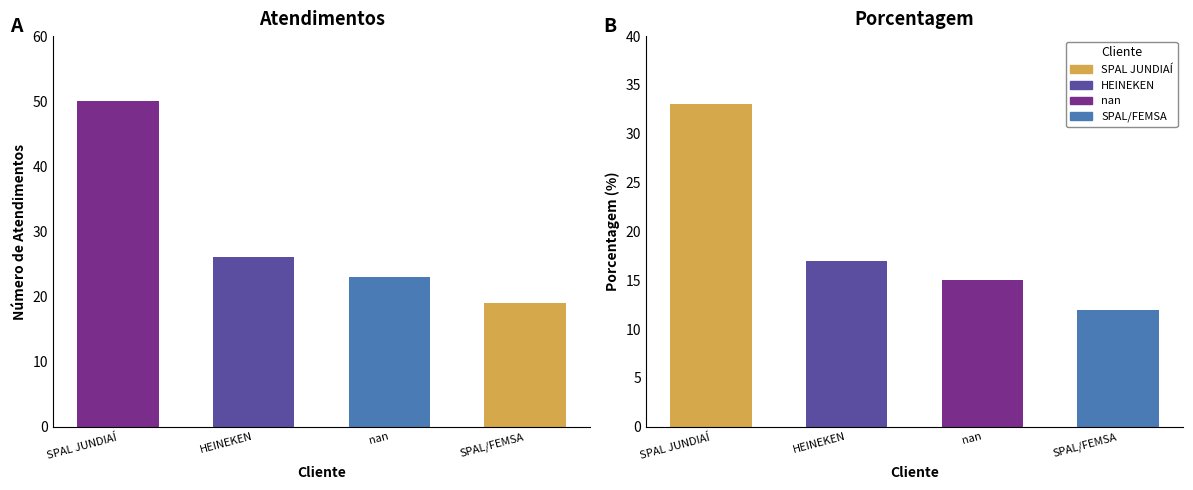

Reading right to left, extract all data points from this chart.

atendimentos: 19	23	26	50
porcentagem: 12	15	17	33